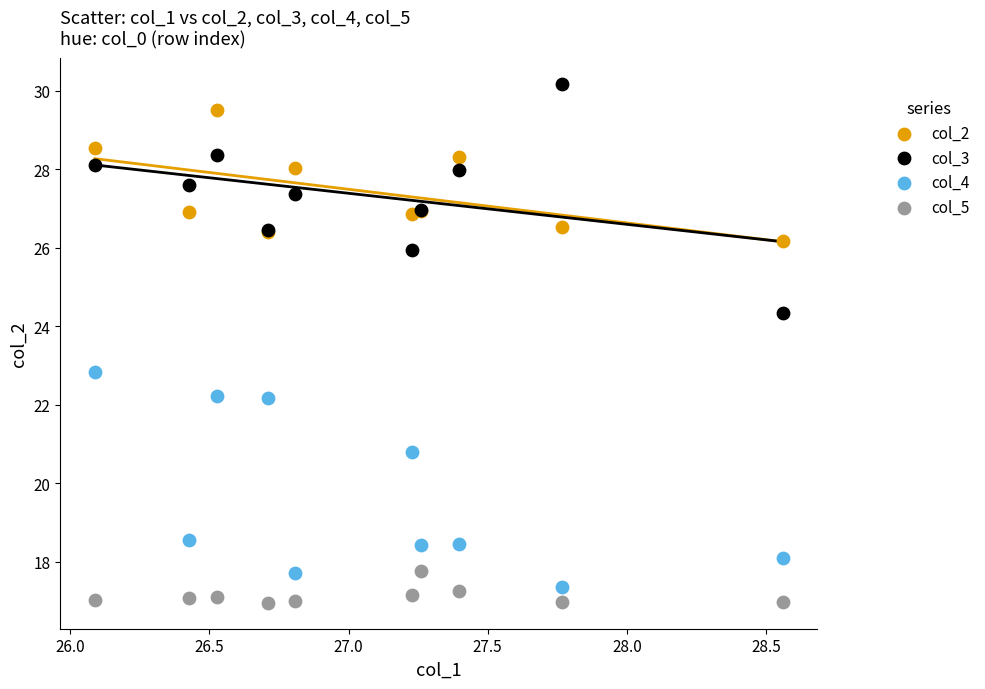

Across all series, what Y value is closest to 23?

22.8